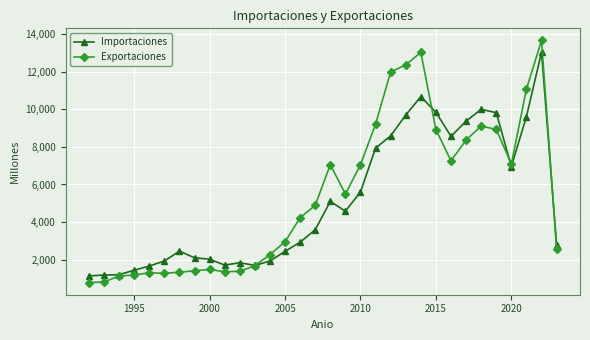

Which series has the widest spread of values?

Exportaciones